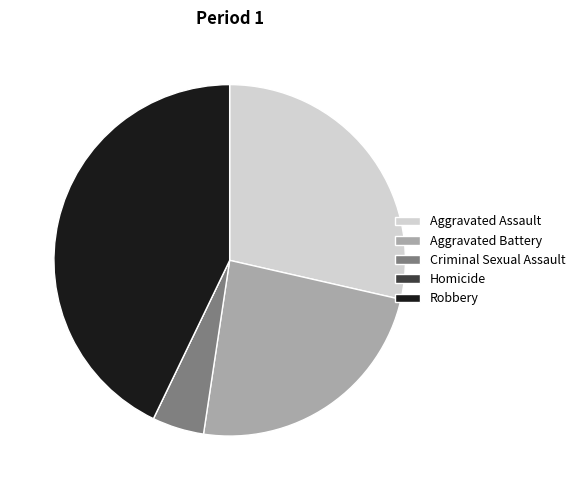

Is Aggravated Assault the majority of the pie?

No